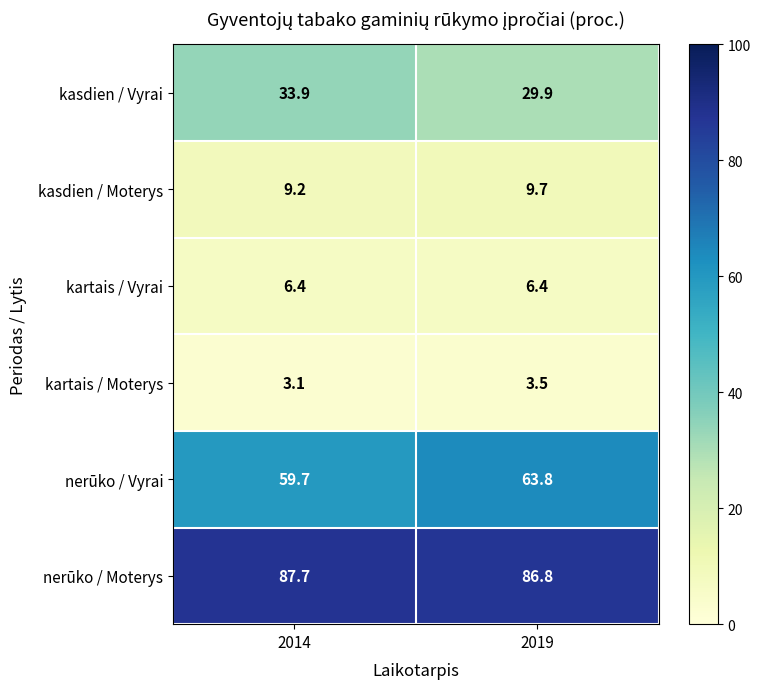

Reading left to right, list all the values displayed in this chart.

kasdien / Vyrai: 2014=33.9	2019=29.9
kasdien / Moterys: 2014=9.2	2019=9.7
kartais / Vyrai: 2014=6.4	2019=6.4
kartais / Moterys: 2014=3.1	2019=3.5
nerūko / Vyrai: 2014=59.7	2019=63.8
nerūko / Moterys: 2014=87.7	2019=86.8